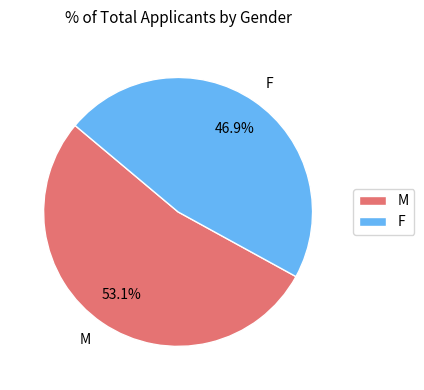

Count the number of slices in the pie.

2